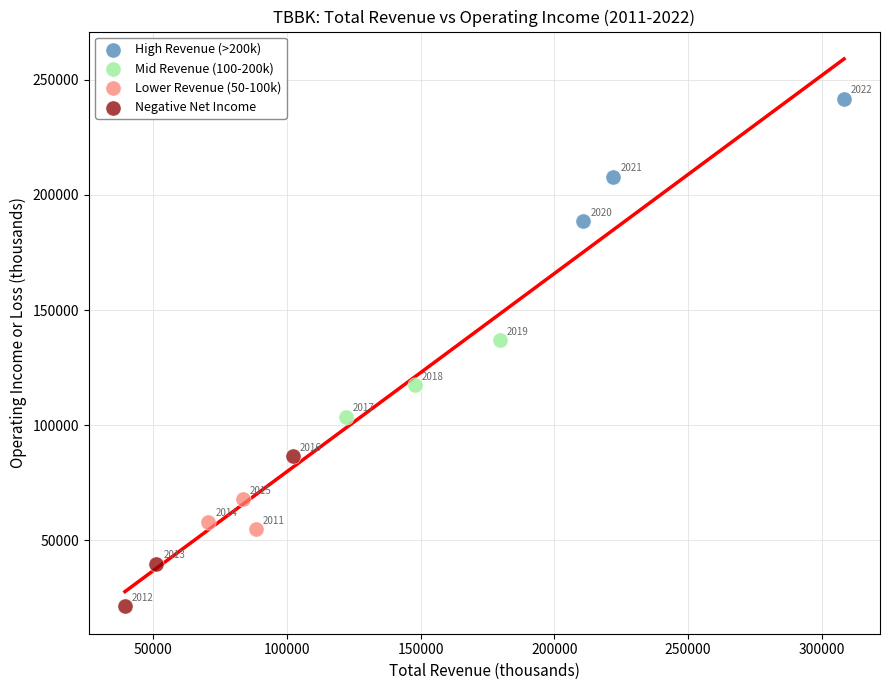

What are all the series names shown in the legend?

High Revenue (>200k), Mid Revenue (100-200k), Lower Revenue (50-100k), Negative Net Income